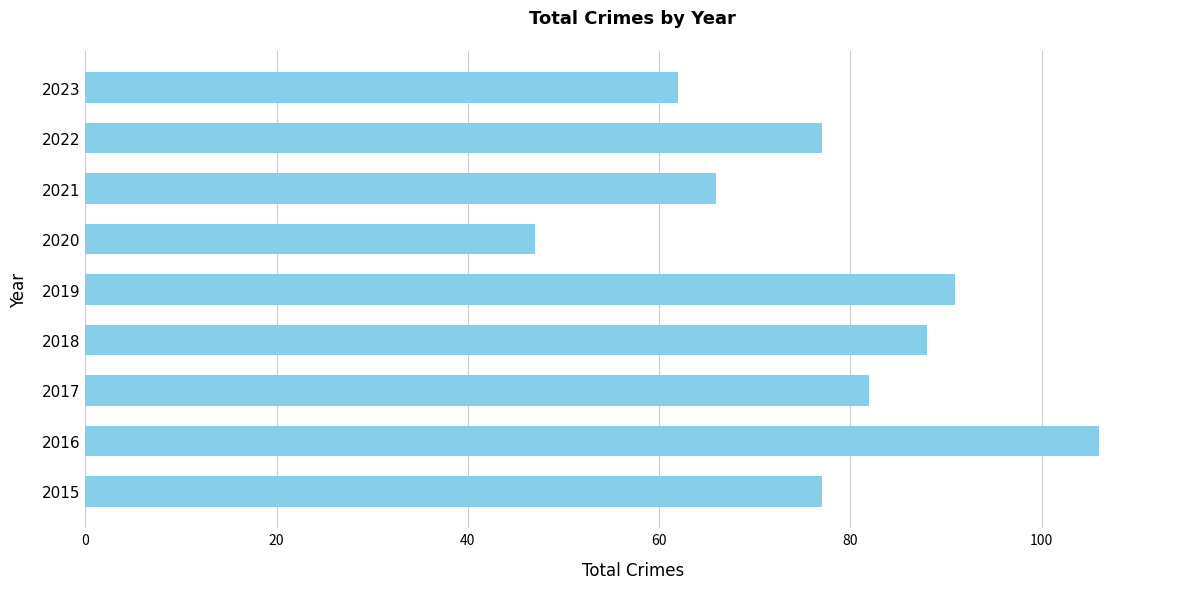

What is the ratio of the value at 2021 to the value at 2023?

1.1